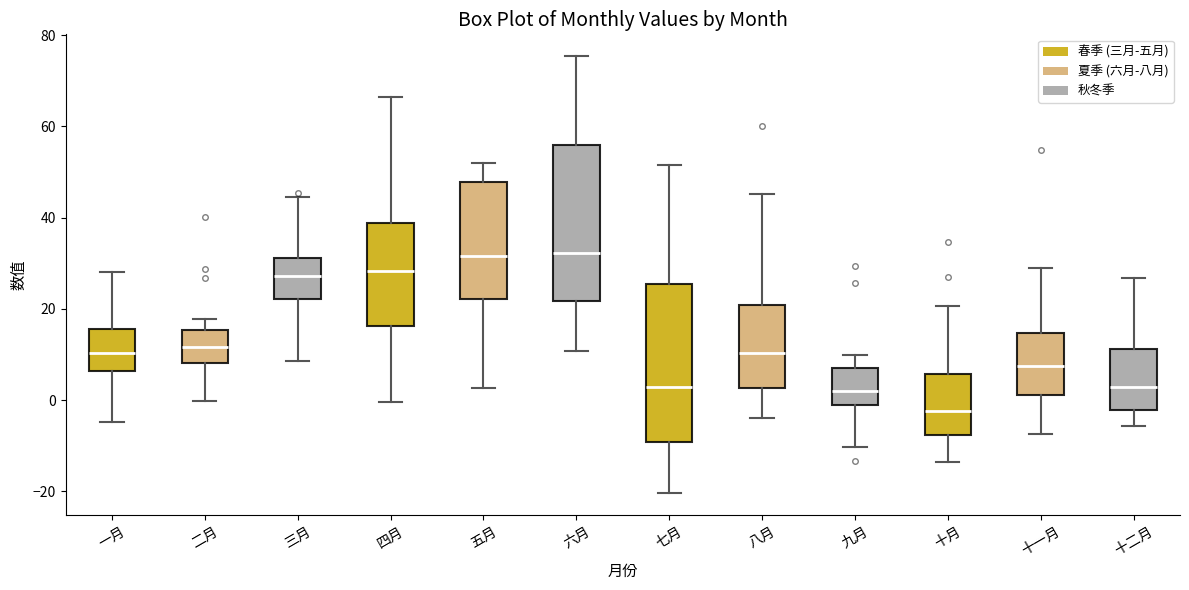

Reading left to right, read every box against the y-axis: the position of its median line, the range the box covers, and the ends of its whiskers. The values are not printed on the chart, so give them approximately, as read against the axis.

一月: median 10, box 6 to 16, whiskers -4 to 28
二月: median 12, box 8 to 16, whiskers 0 to 18
三月: median 28, box 22 to 32, whiskers 8 to 44
四月: median 28, box 16 to 38, whiskers 0 to 66
五月: median 32, box 22 to 48, whiskers 2 to 52
六月: median 32, box 22 to 56, whiskers 10 to 76
七月: median 2, box -10 to 26, whiskers -20 to 52
八月: median 10, box 2 to 20, whiskers -4 to 46
九月: median 2, box -2 to 8, whiskers -10 to 10
十月: median -2, box -8 to 6, whiskers -14 to 20
十一月: median 8, box 2 to 14, whiskers -8 to 30
十二月: median 2, box -2 to 12, whiskers -6 to 26